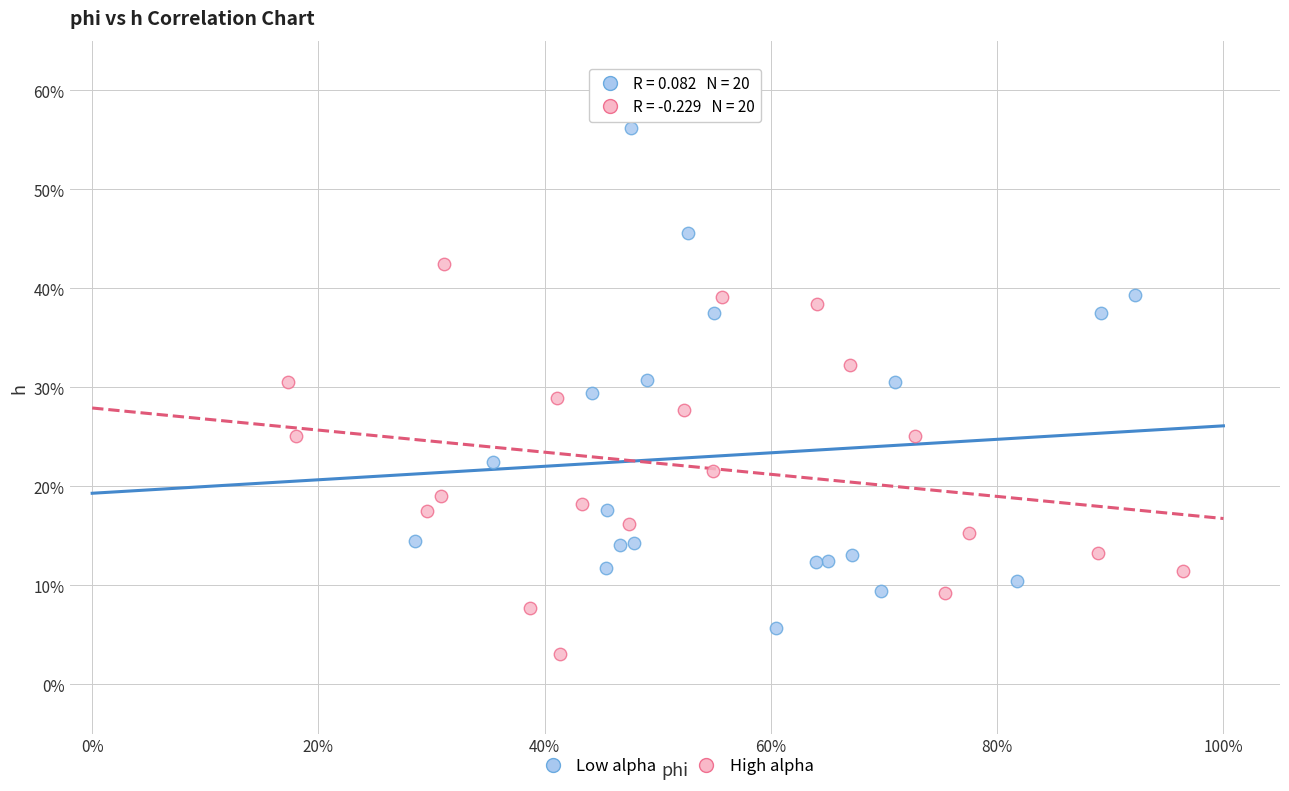

Which series reaches the maximum Y coordinate?

Low alpha